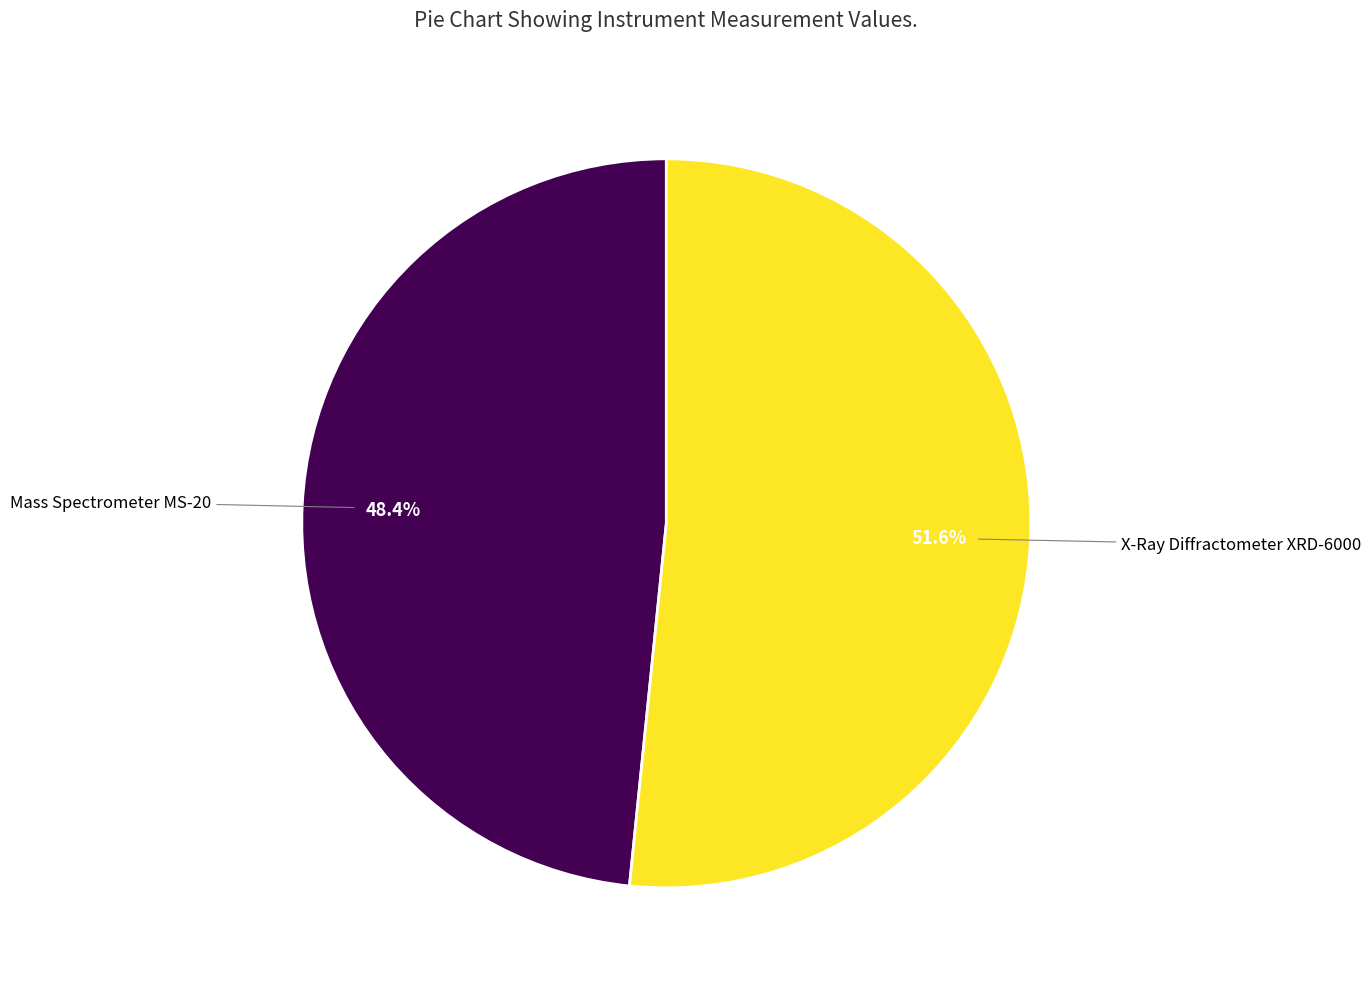

Is there a majority slice in this chart?

Yes